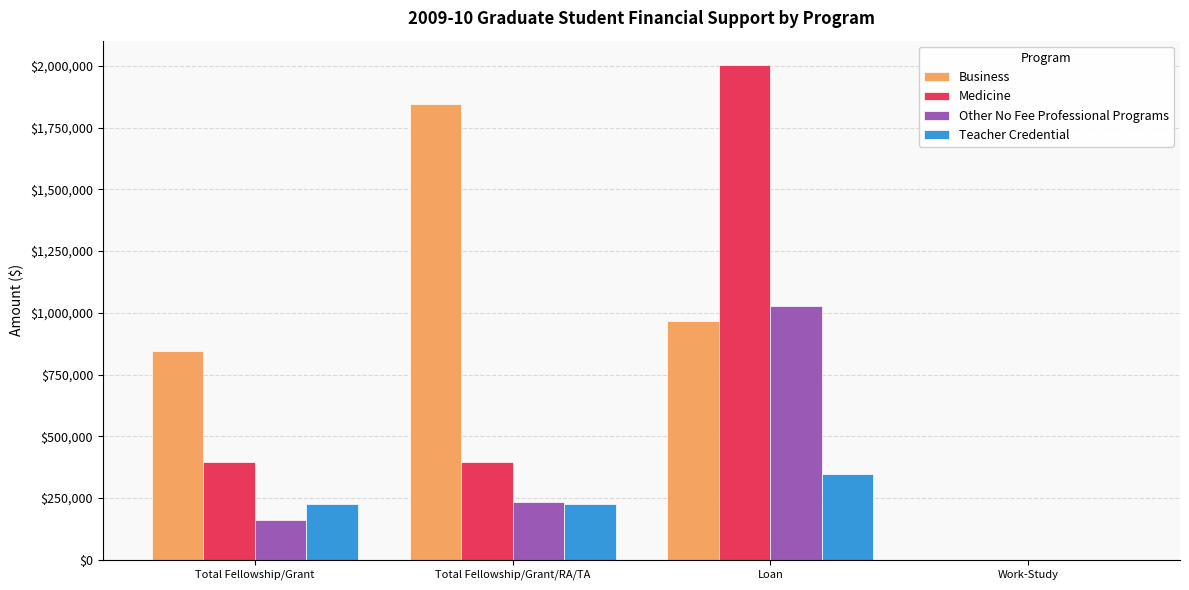

Which series has the widest spread of values?

Medicine